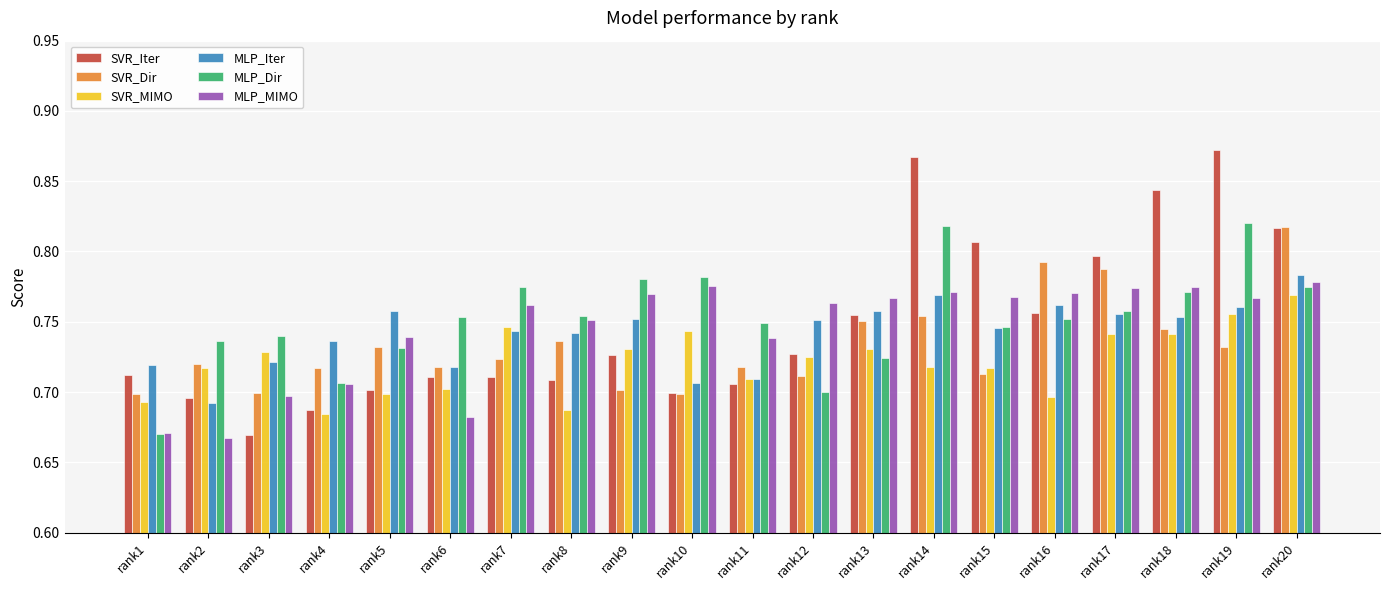

Which series has the largest range (max minus min)?

SVR_Iter